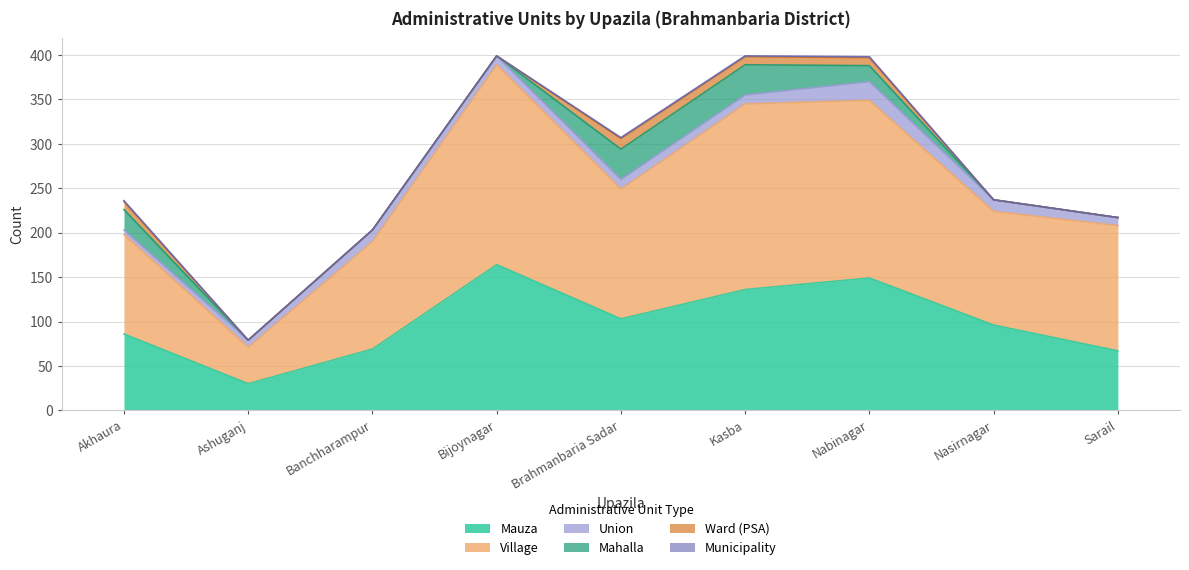

How many interior local valleys does the Union series have?

2